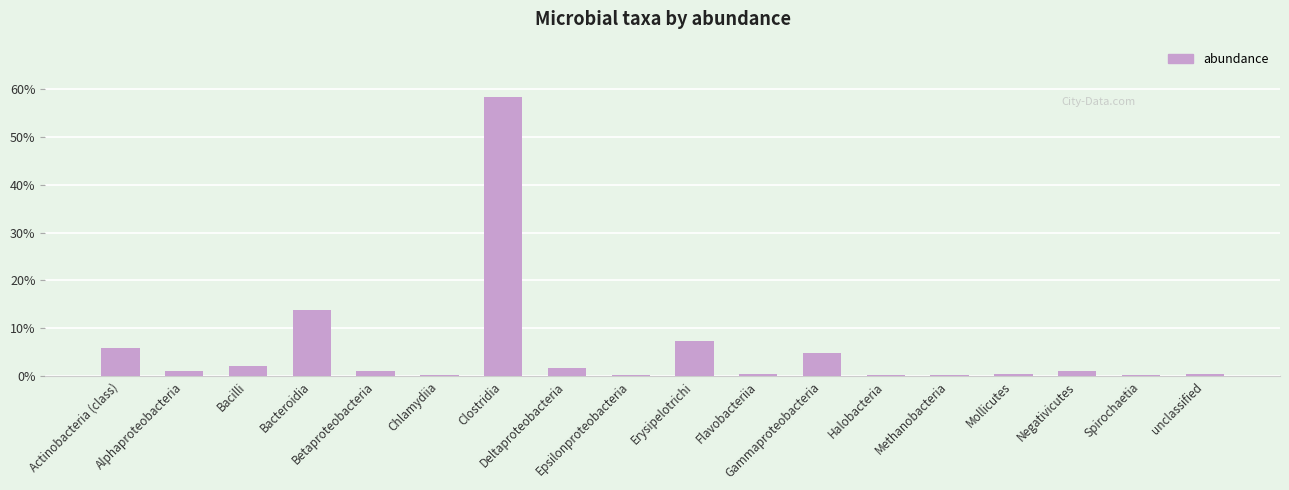

Reading left to right, extract all data points from this chart.

0.1	0.0	0.0	0.1	0.0	0.0	0.6	0.0	0.0	0.1	0.0	0.0	0.0	0.0	0.0	0.0	0.0	0.0